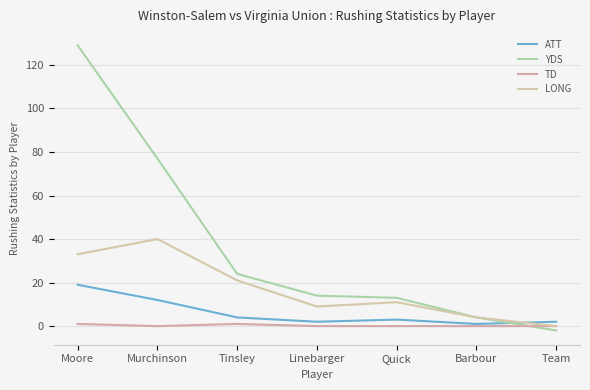

True or false: LONG and YDS cross at least once.

False